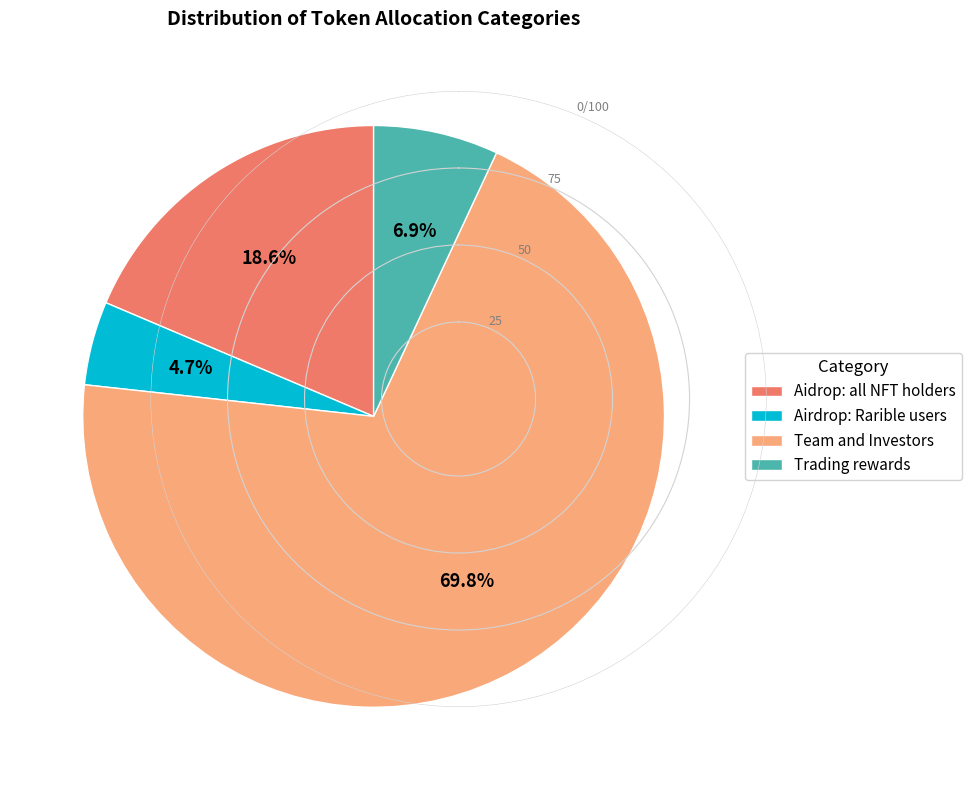

How many slices are in this pie chart?

4